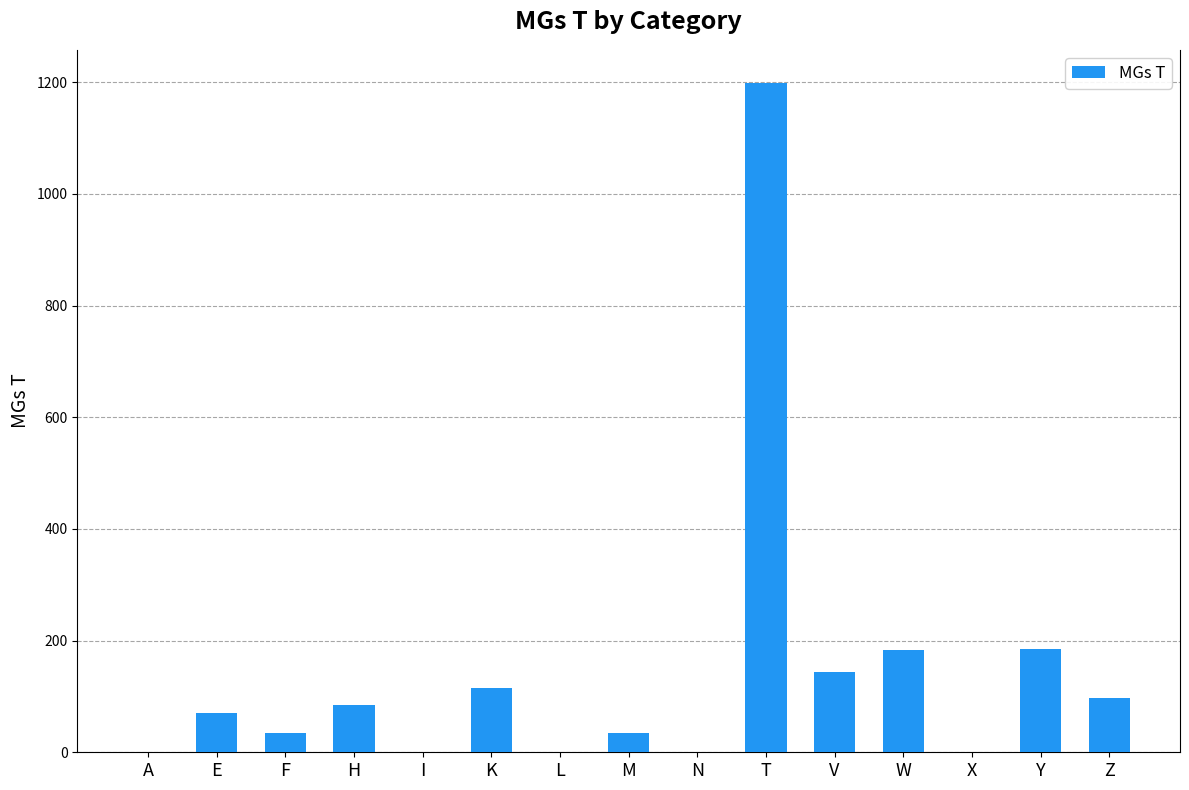

What is the ratio of the value at K to the value at Y?

0.6